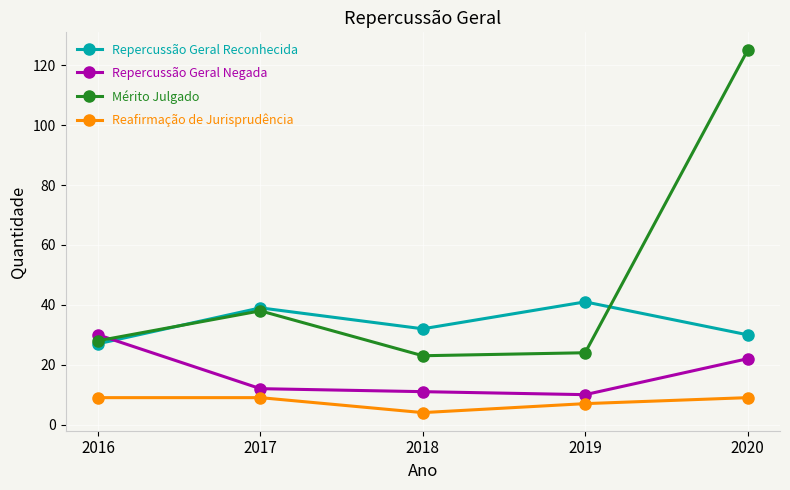

At which label is Repercussão Geral Negada closest to 20?

2020